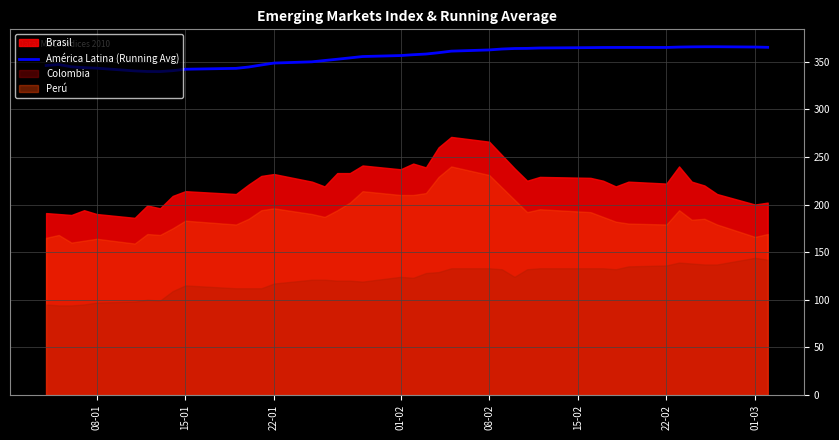

What is the difference between the maximum and minimum values?

26.1